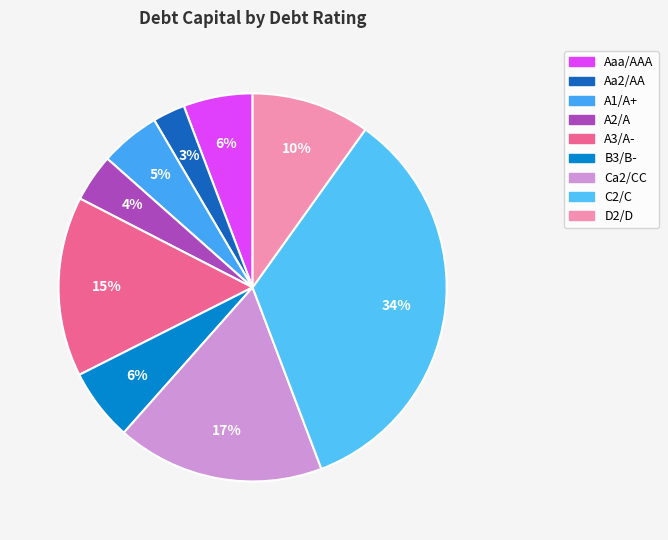

Which category has the smallest portion of the pie?

Aa2/AA